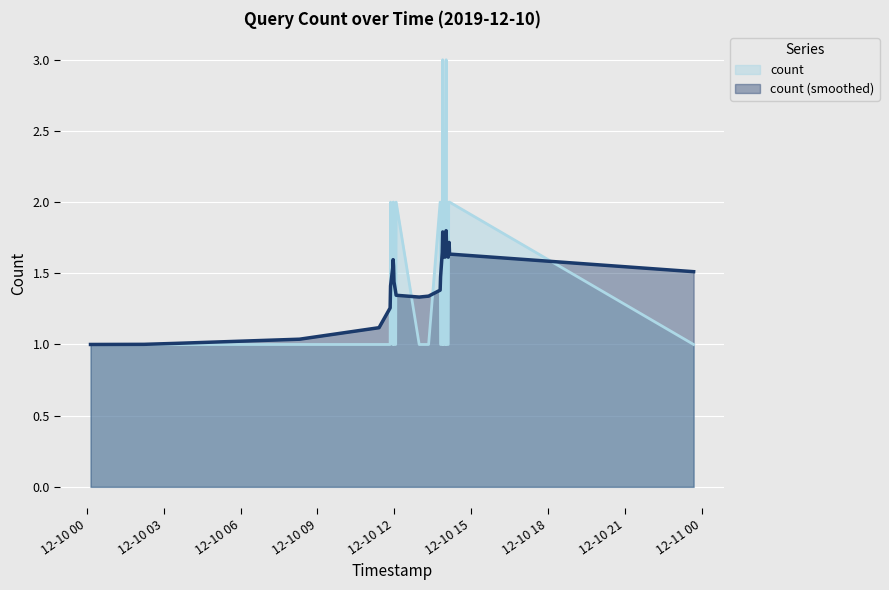

Read the value at 2019-12-10 23:40:00.

1